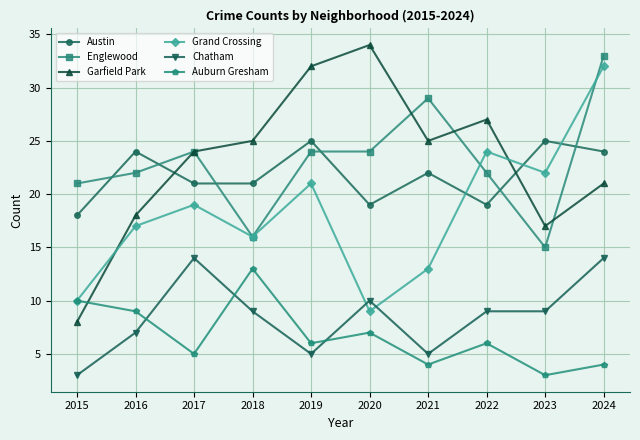

True or false: Austin has more than 0 interior local peaks.

True